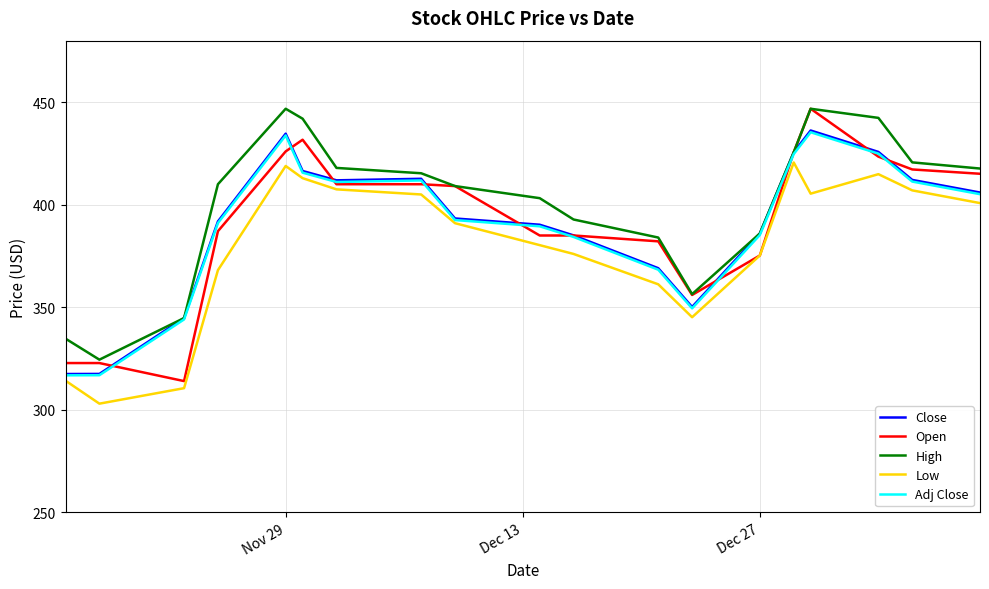

Which series has the largest total across all categories?

High